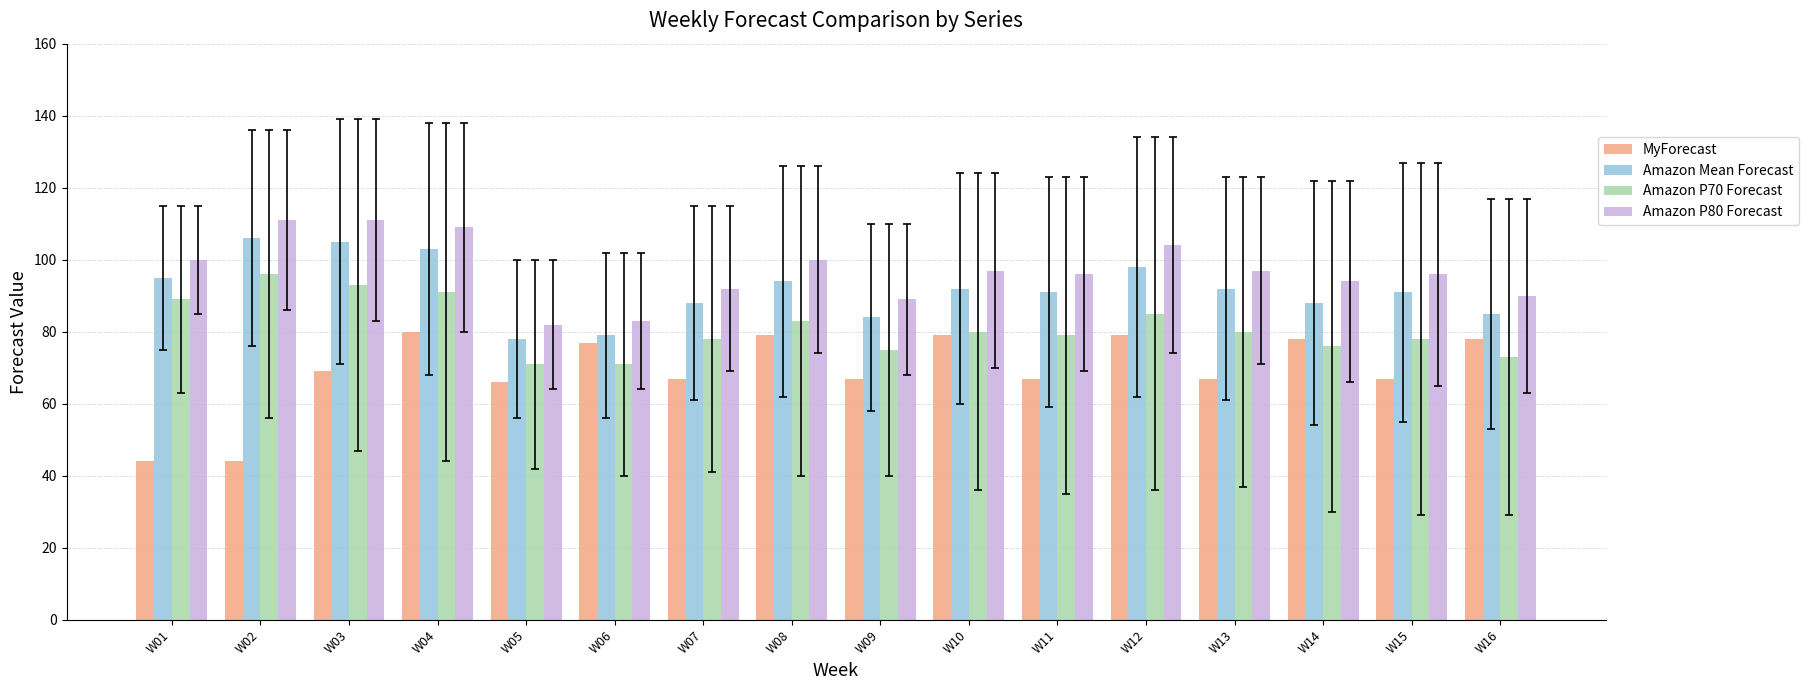

What is the greatest value displayed?

111